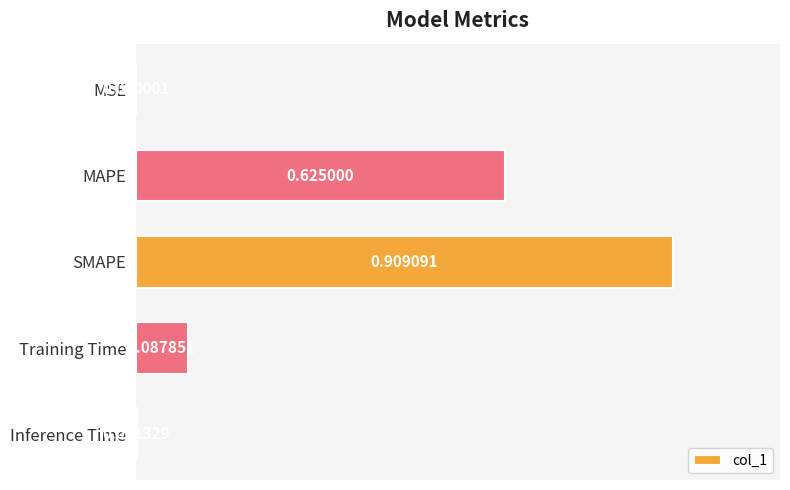

Between MAPE and Training Time, which is larger?

MAPE